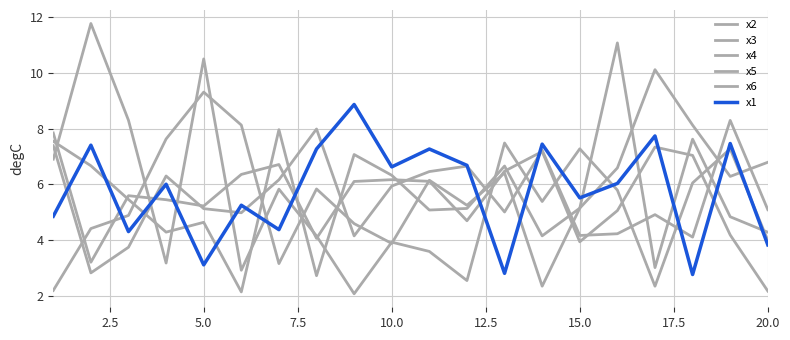

How many lines are shown in the chart?

6